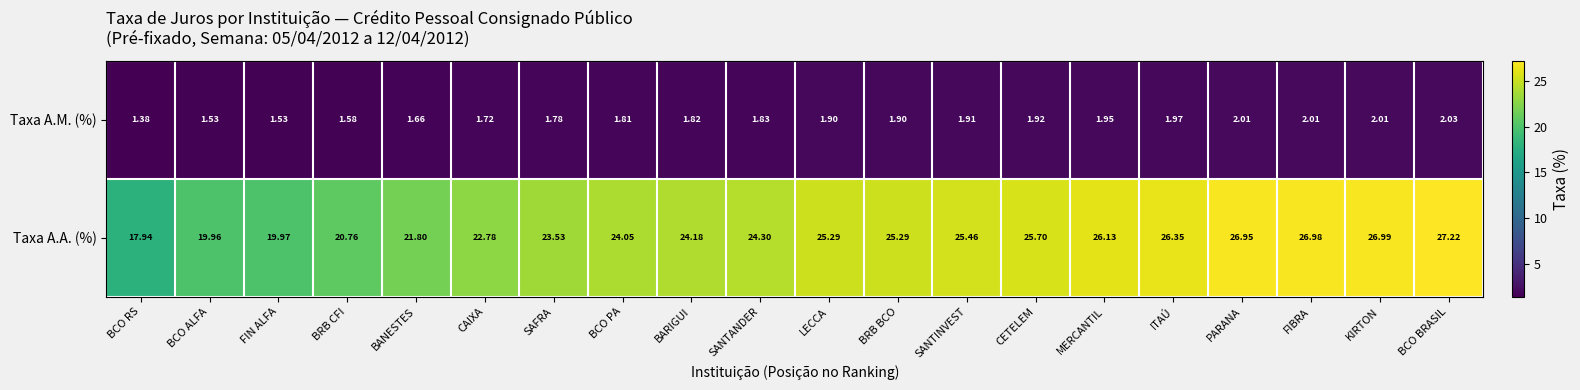

At which label does Taxa A.M. (%) reach its minimum?

BCO RS